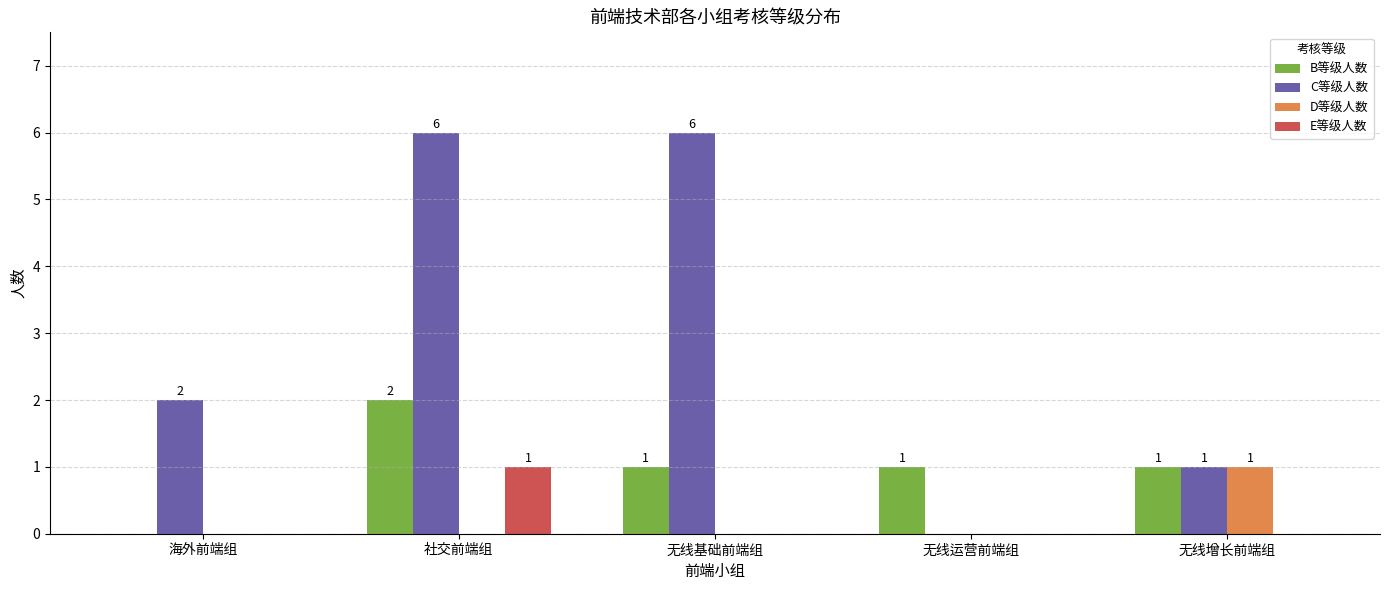

At which category is the sum across all series the highest?

社交前端组